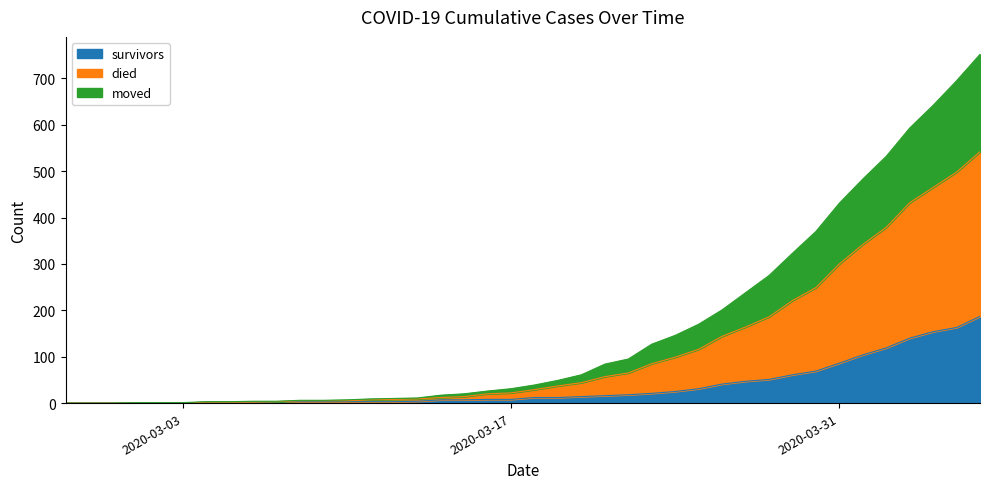

What are all the series names shown in the legend?

survivors, died, moved